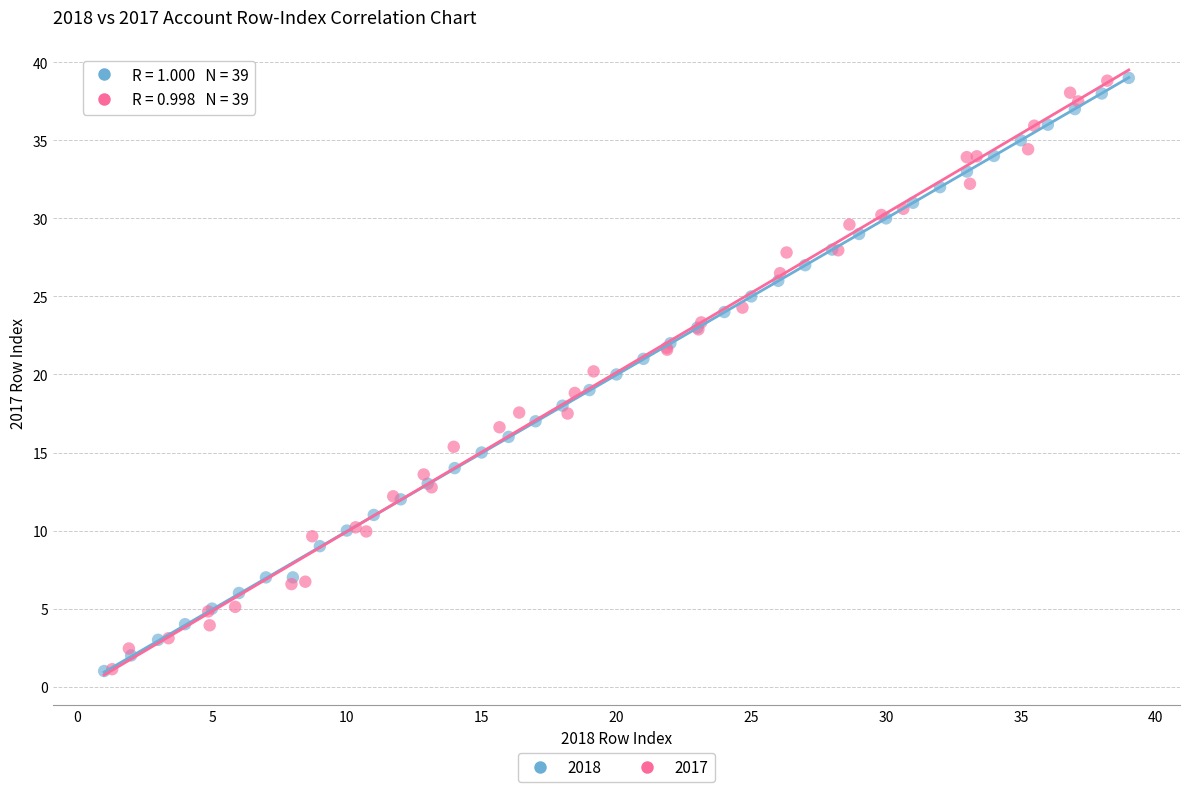

Which series has the largest Y range (max minus min)?

2018